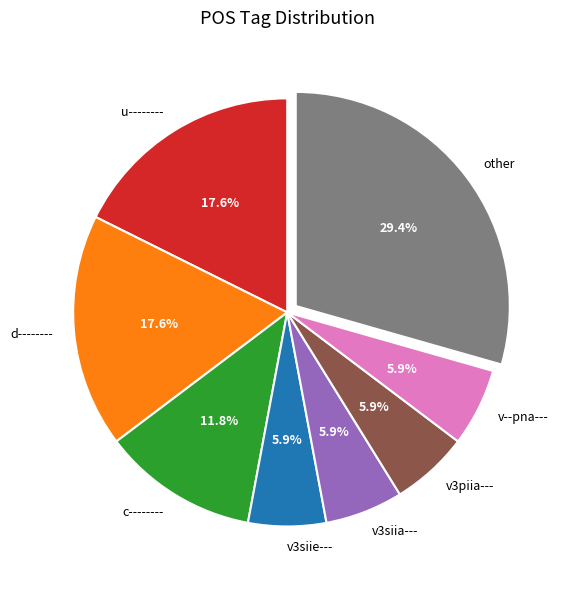

Is other the majority of the pie?

No